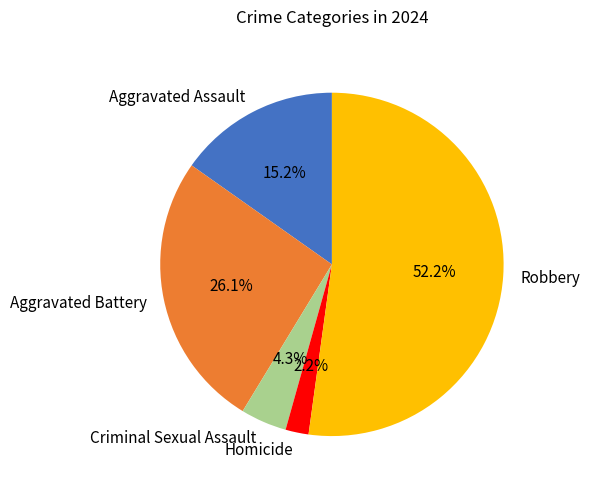

Which category has the smallest portion of the pie?

Homicide